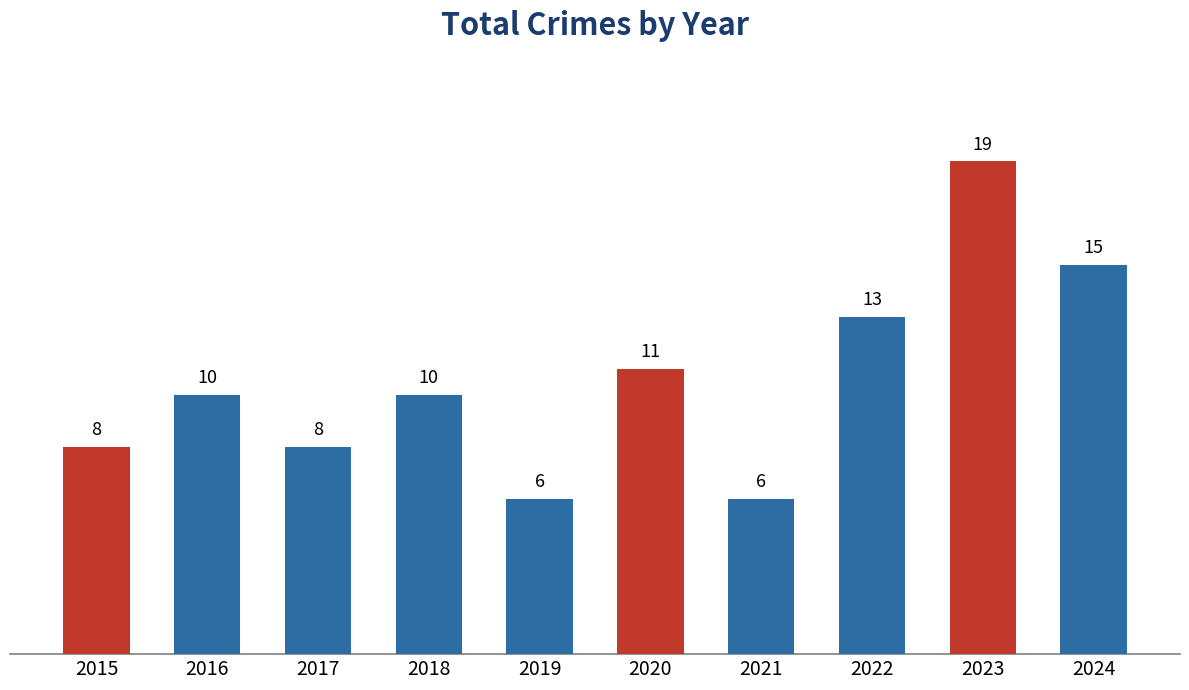

What is the sum of all values?

106